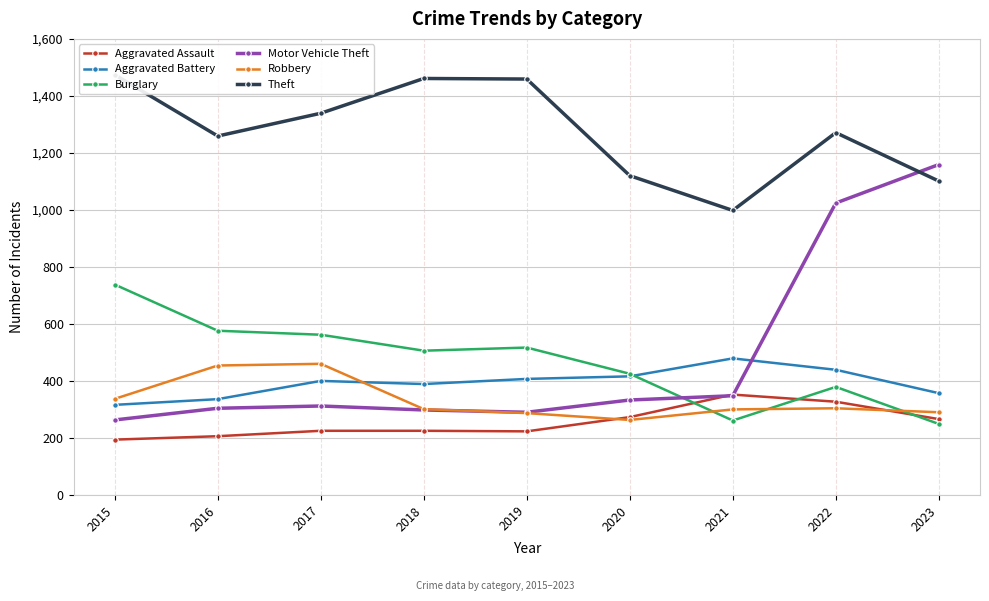

What is the difference between the maximum and minimum values in the Burglary series?

489